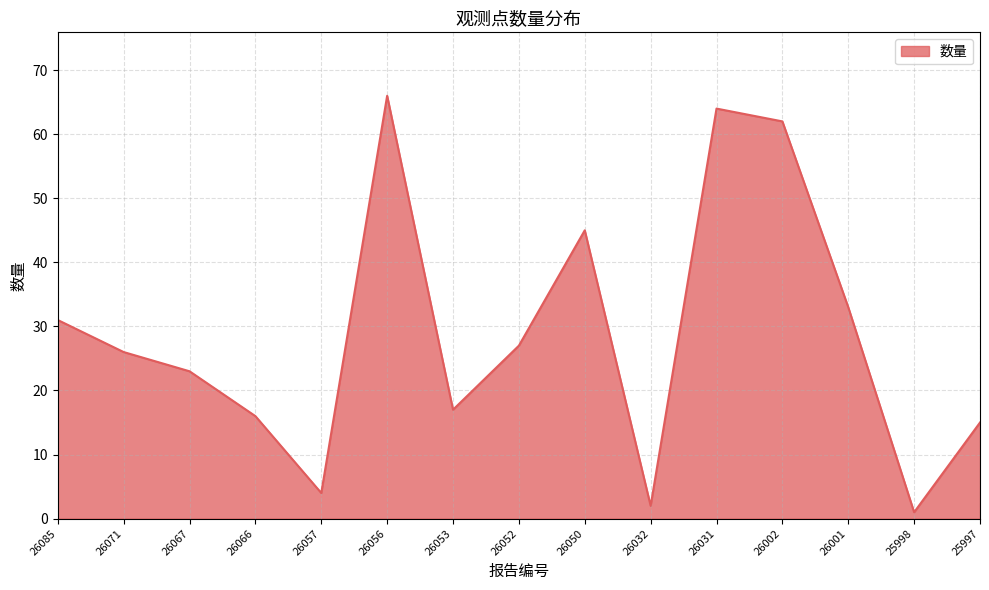

The value at 26067 is 41. True or false?

False